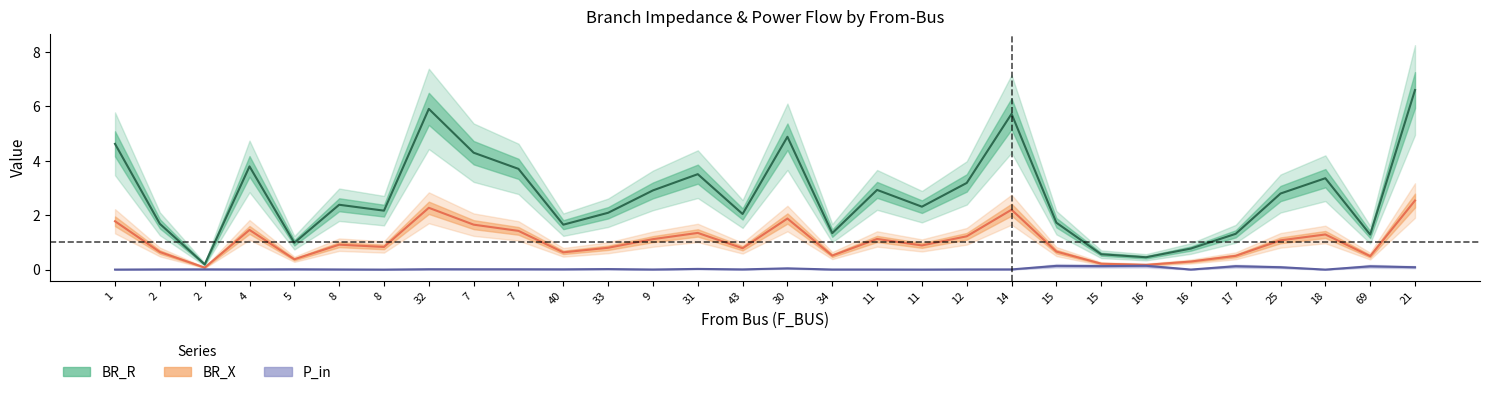

The value of BR_R at 2 is 0.3. True or false?

False